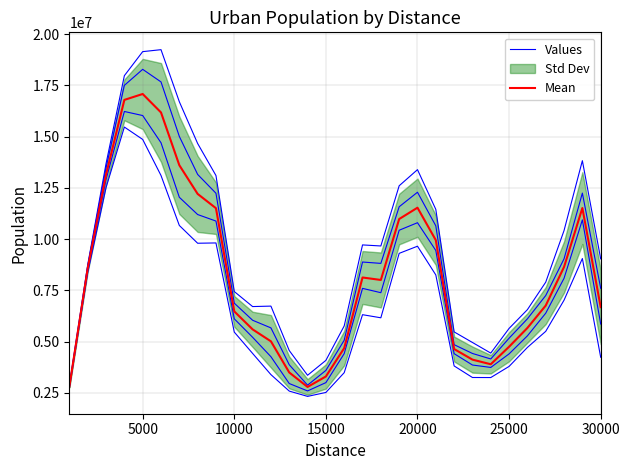

What is the spread (max minus min) of values at 15000?

780290.5